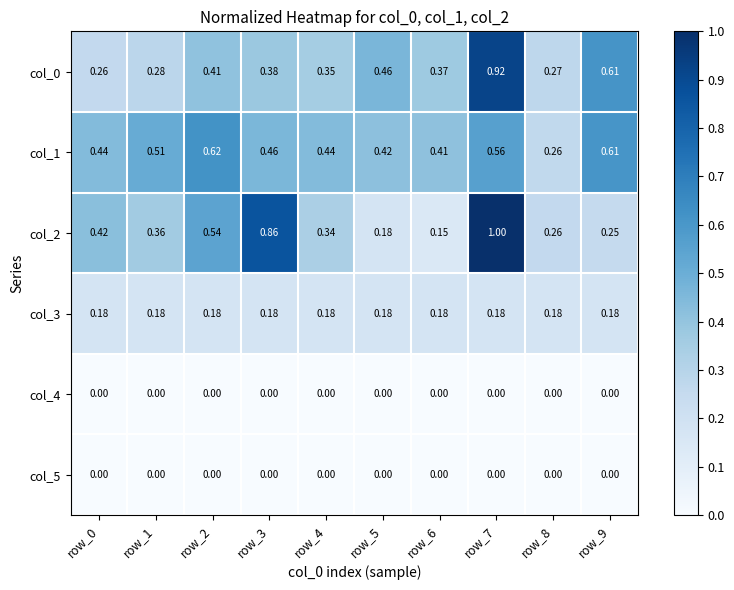

Is the value of col_2 at row_7 greater than the value of col_3 at row_9?

Yes